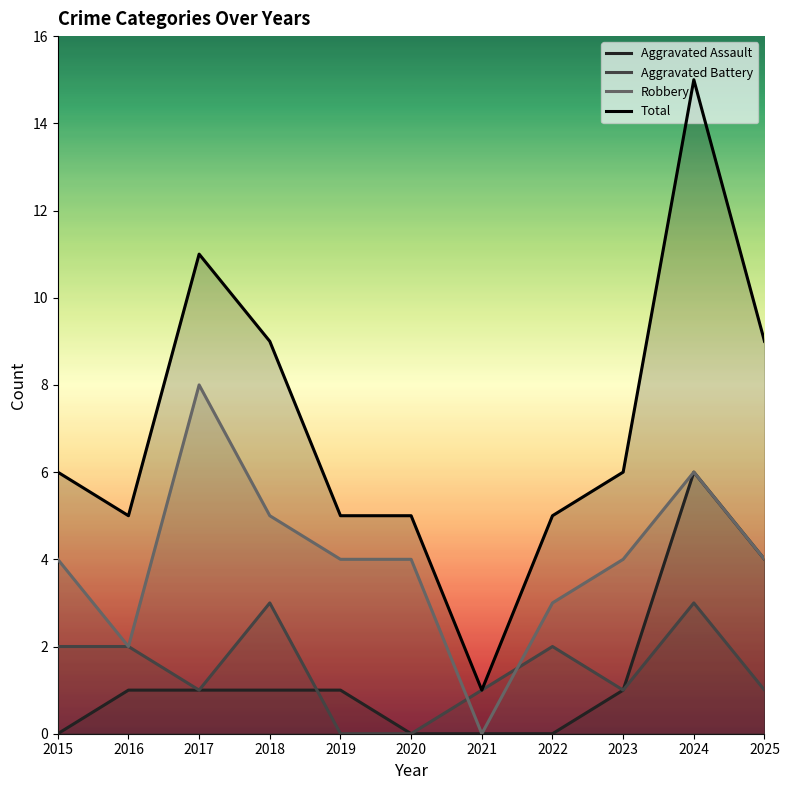

Where is the first local minimum for Total?

2016